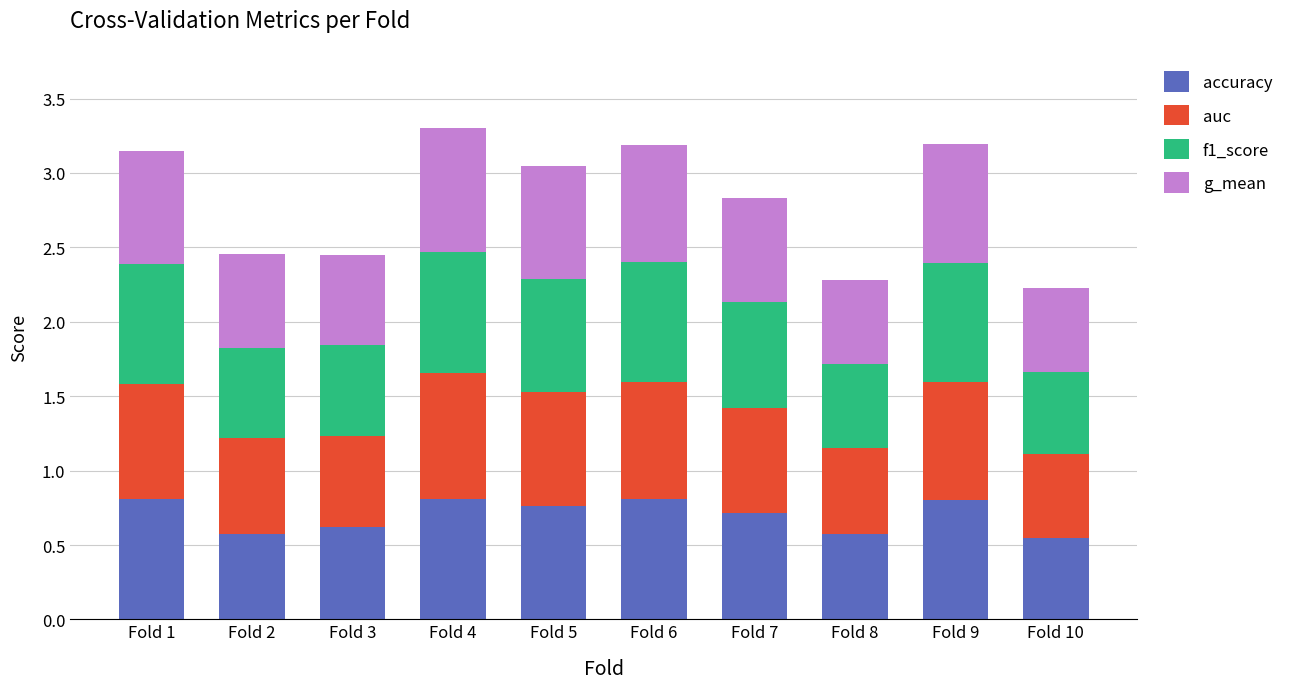

What is the sum of all accuracy values?

7.0